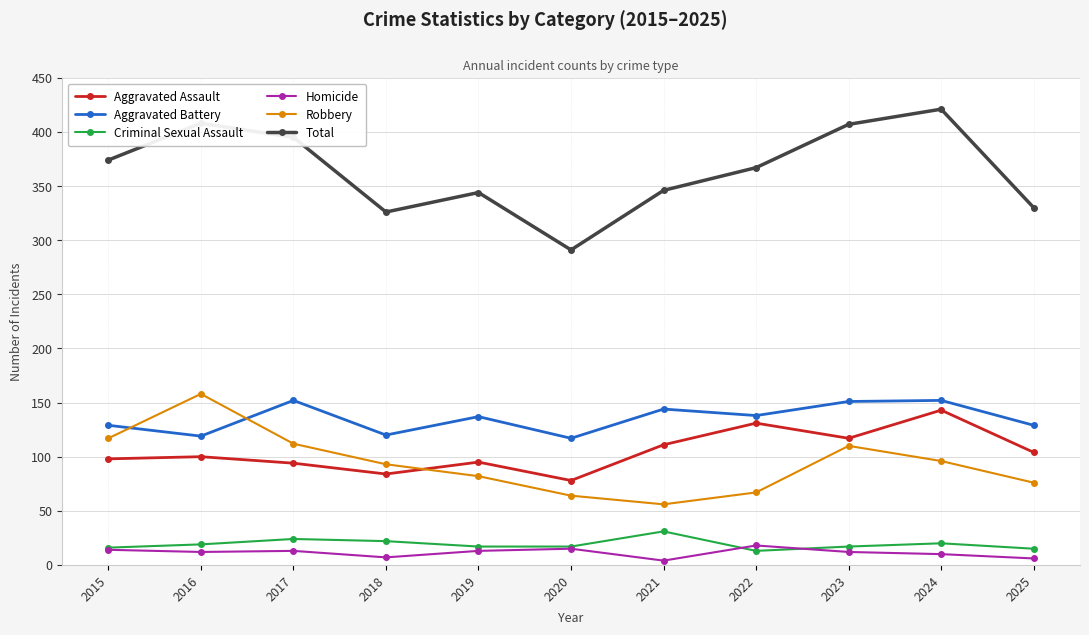

Which series has the largest total across all categories?

Total